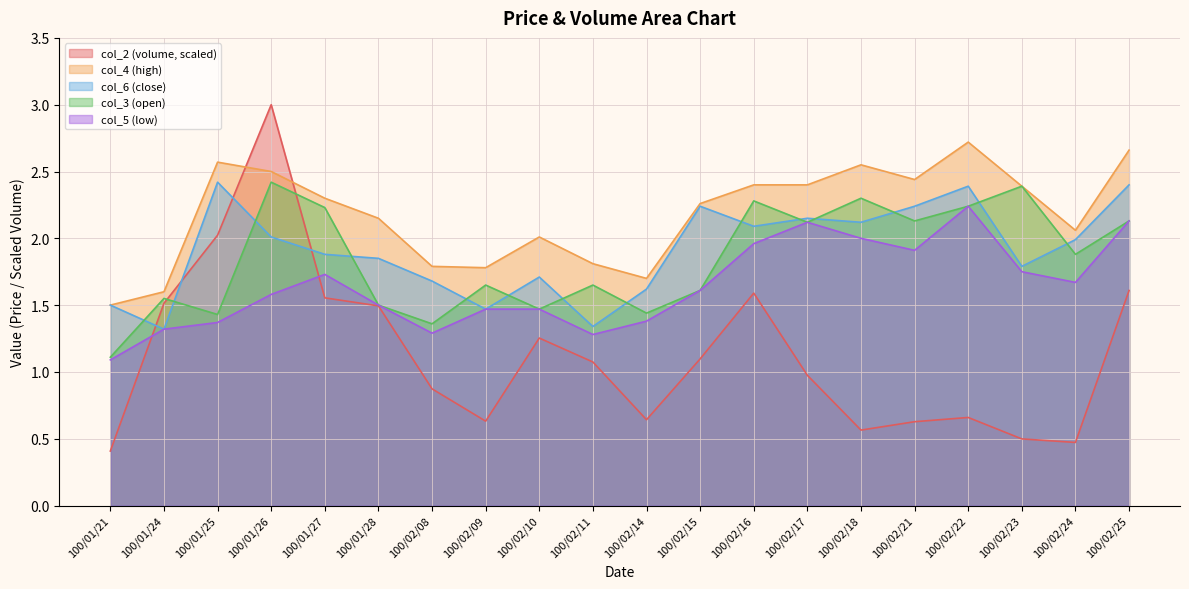

Which series has the widest spread of values?

col_2 (volume, scaled)